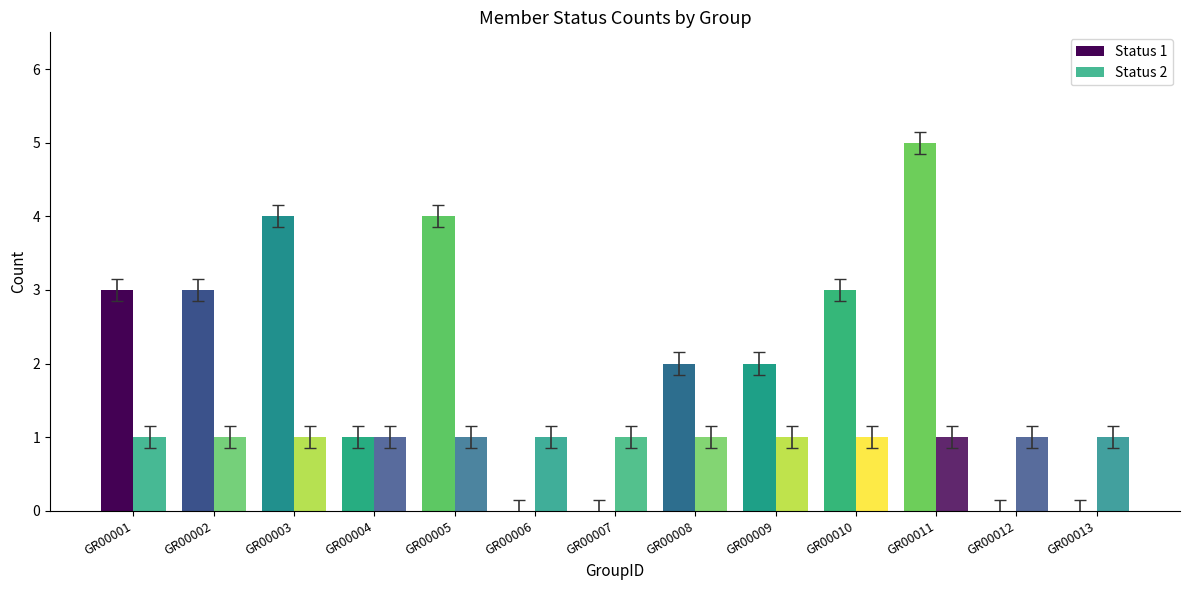

Are the bars grouped side by side (vs. stacked)?

Yes